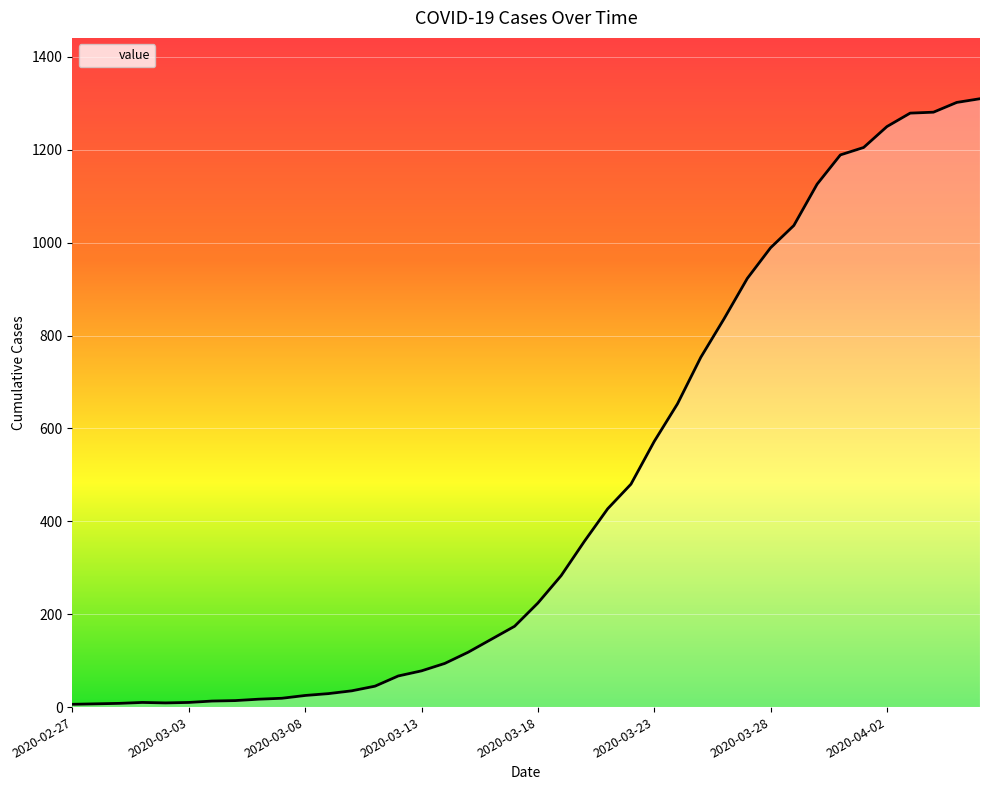

What is the difference between the maximum and minimum values?

1304